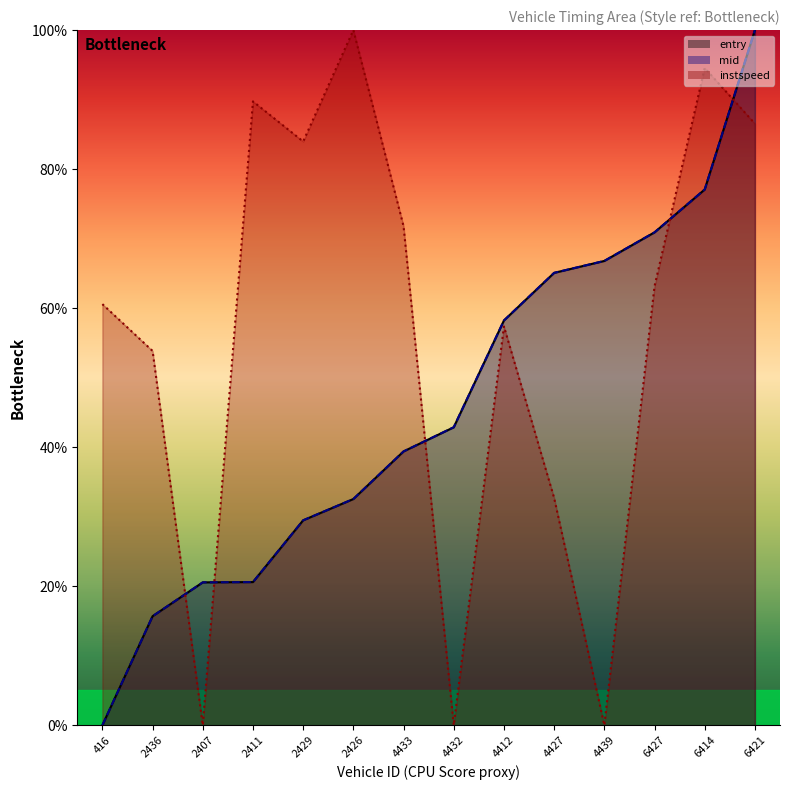

The entry series shows 29.5 at 2407. True or false?

False